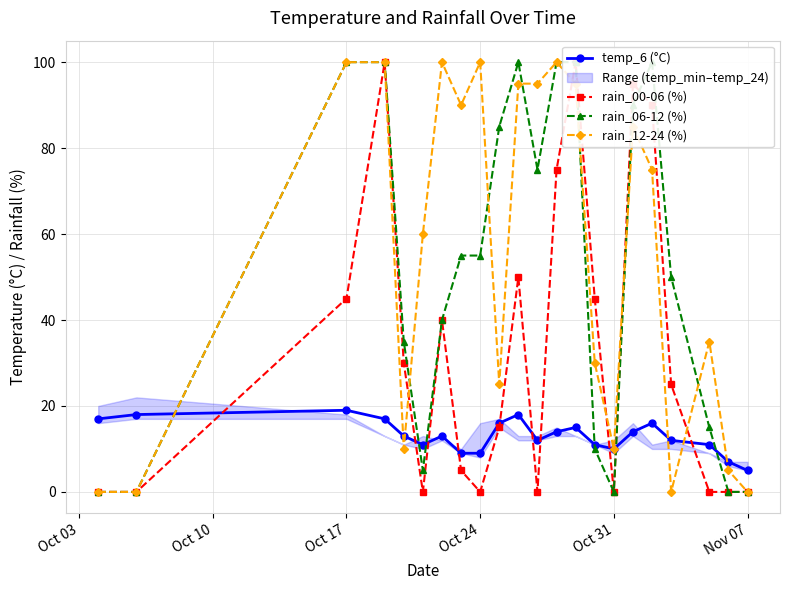

True or false: temp_6 (°C) has more than 2 points higher than both neighbors.

True